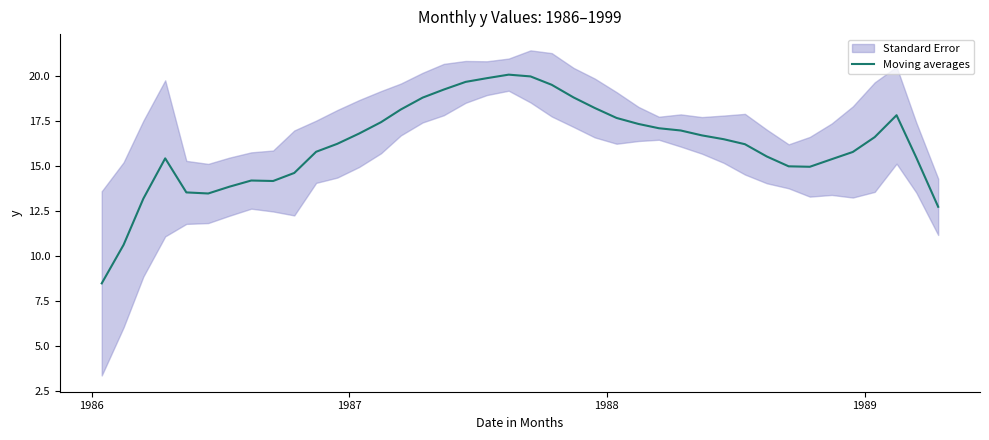

What is the highest value of the Moving averages series?

20.1